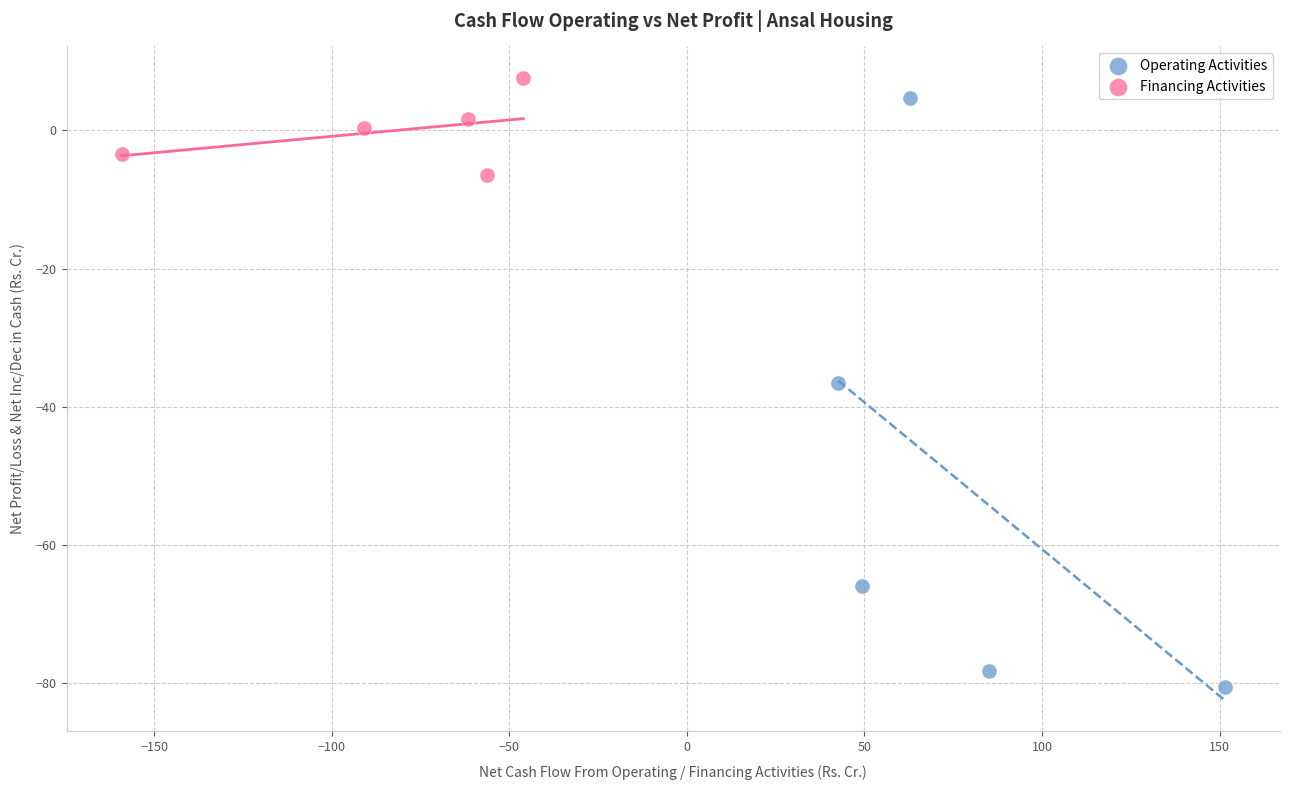

What are all the series names shown in the legend?

Operating Activities, Financing Activities